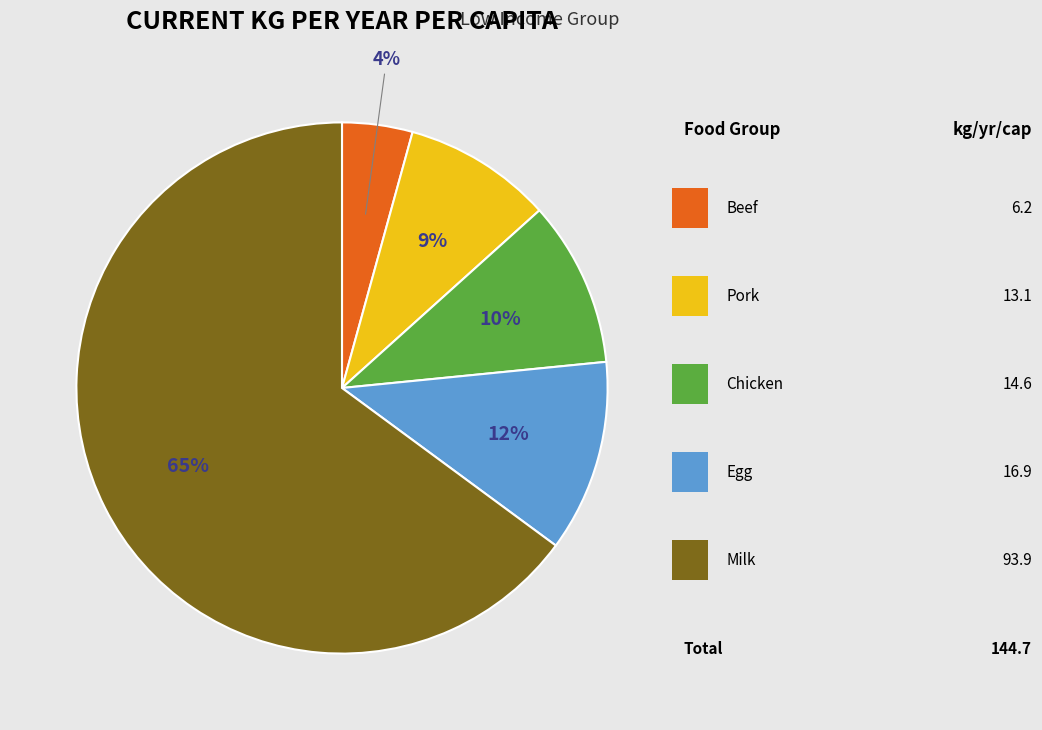

To the nearest percent, what is the average slice percentage?

20%